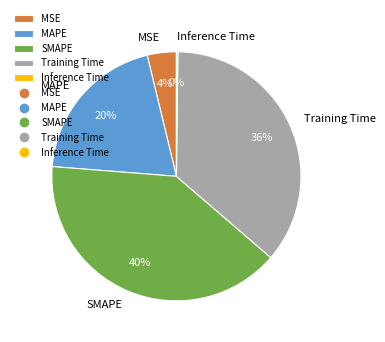

Which category has the biggest portion of the pie?

SMAPE